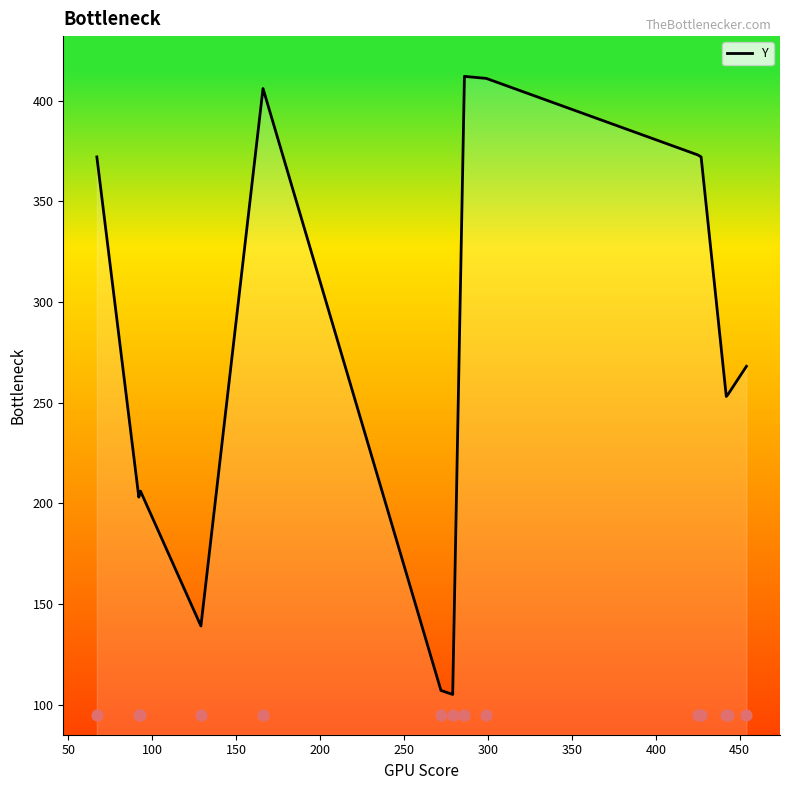

What is the minimum value for Y?

105